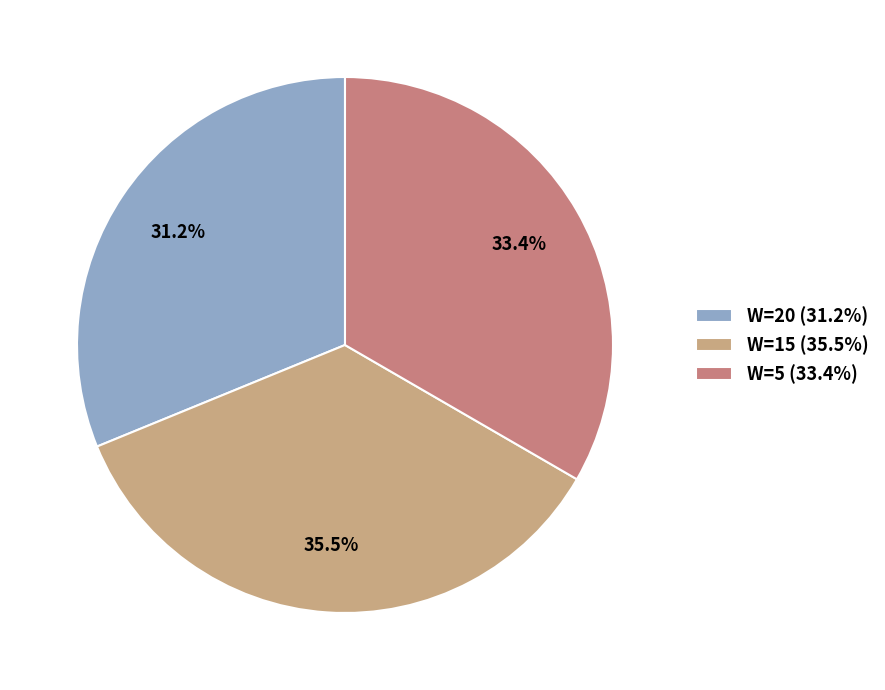

What is the smallest slice in the pie chart?

W=20 (31.2%)